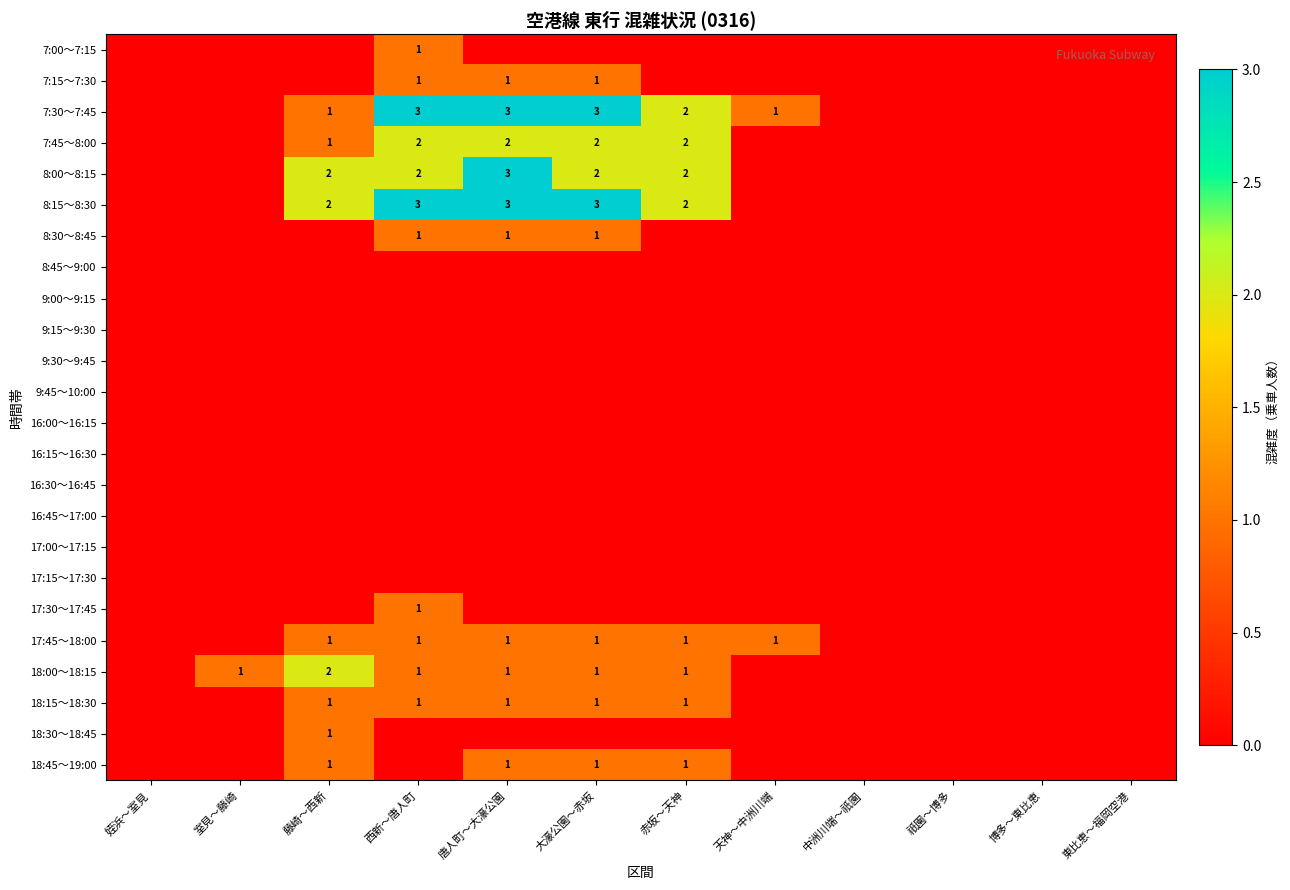

What is the spread (max minus min) of values at 天神～中洲川端?

1